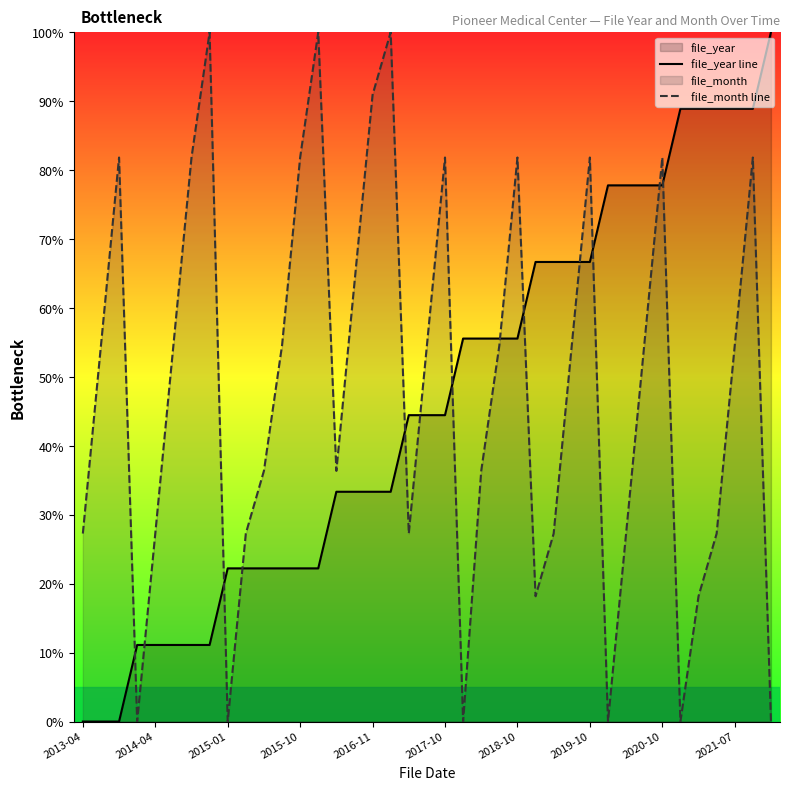

What is the value of the file_year line point at the 9th from the left?

22.2